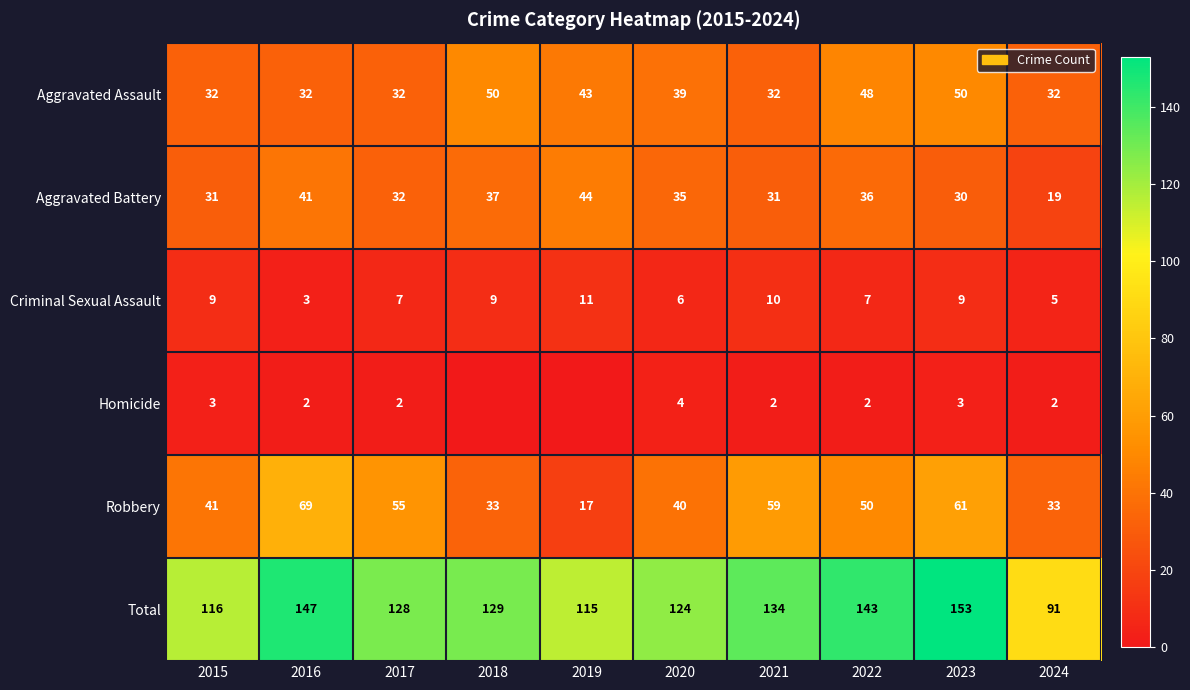

At which category does the chart reach its peak across all series?

2023